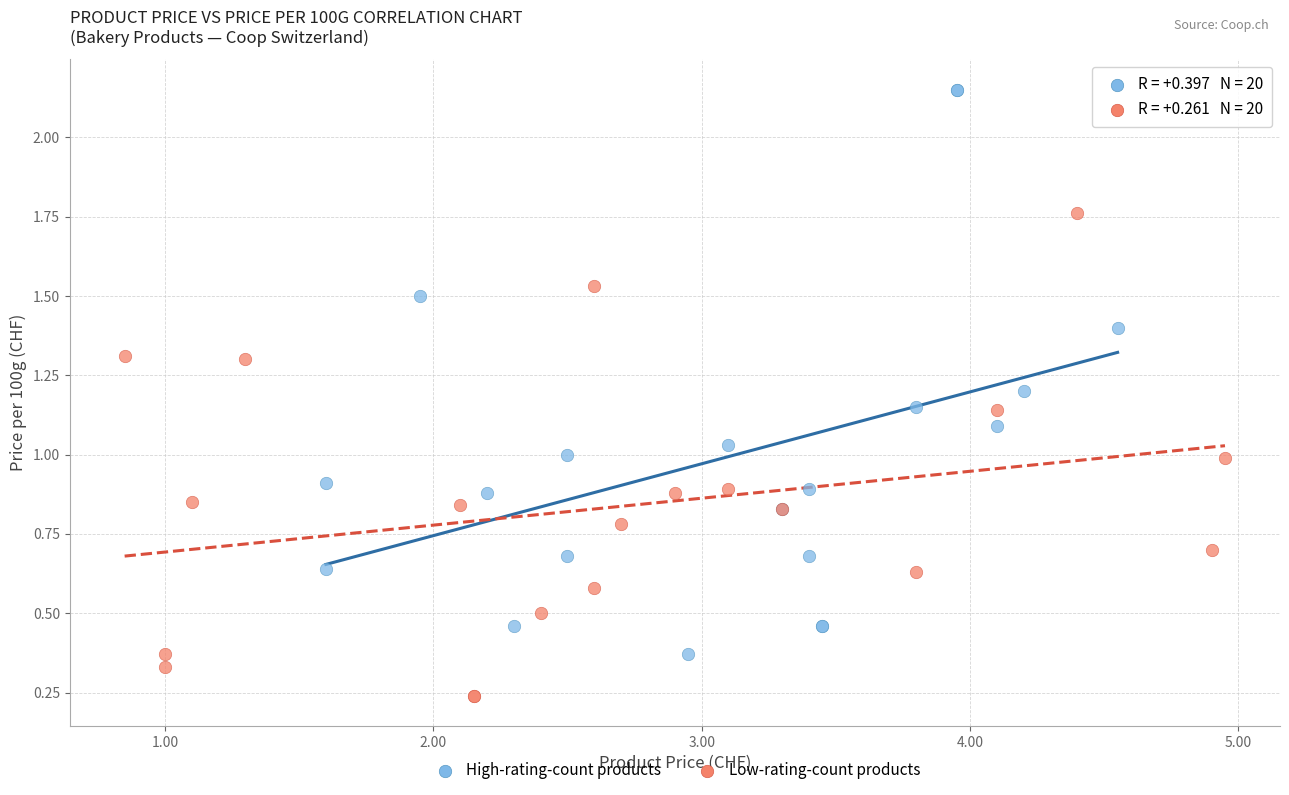

Which series contains the highest Y value?

High-rating-count products